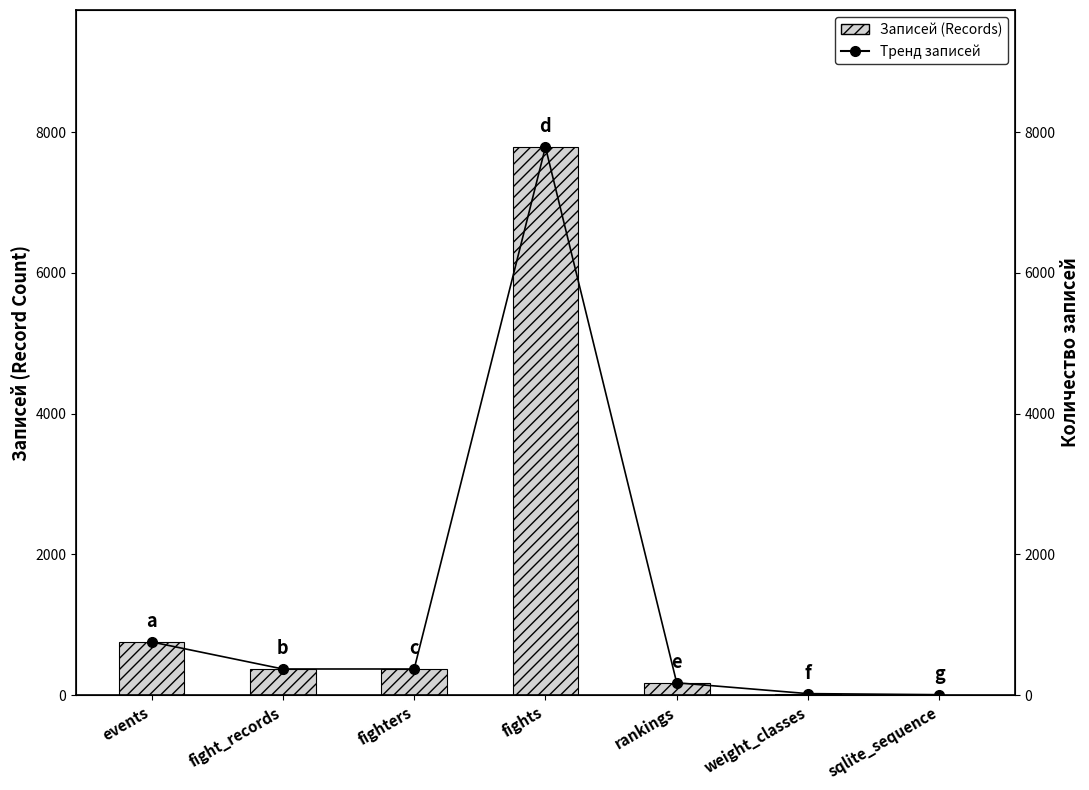

Reading left to right, what are all the values shown in this chart?

Записей (Records): 756	372	372	7789	176	22	7
Тренд записей: 756	372	372	7789	176	22	7